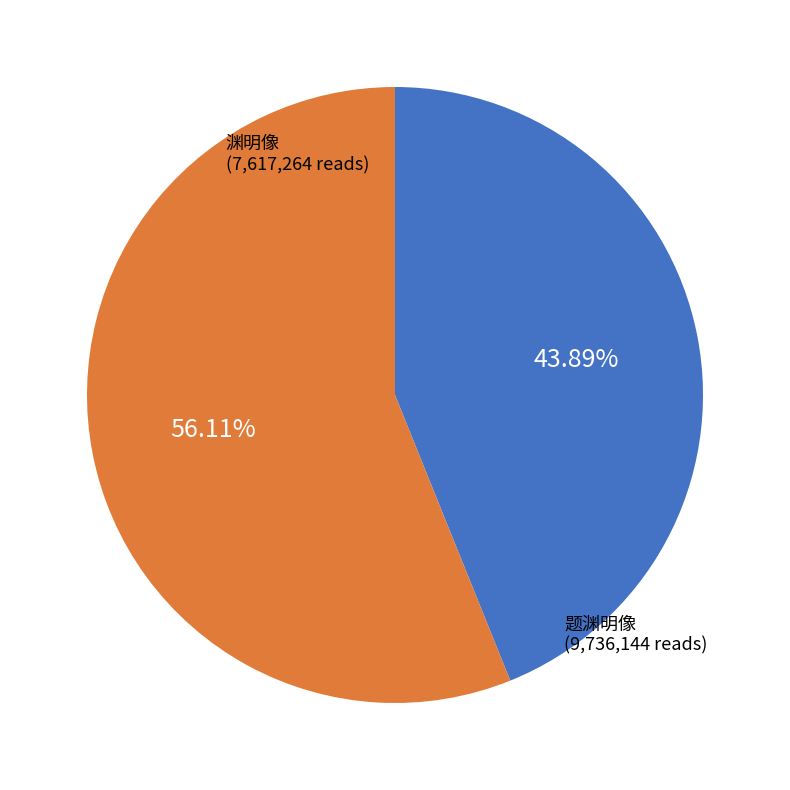

Is there any slice that represents more than half of the pie?

Yes